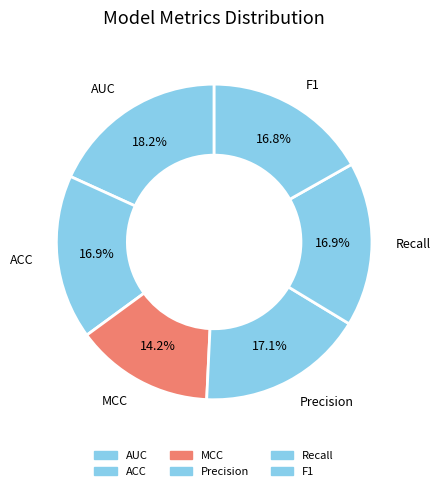

To the nearest percent, what is the difference between the Precision and MCC slice percentages?

3%